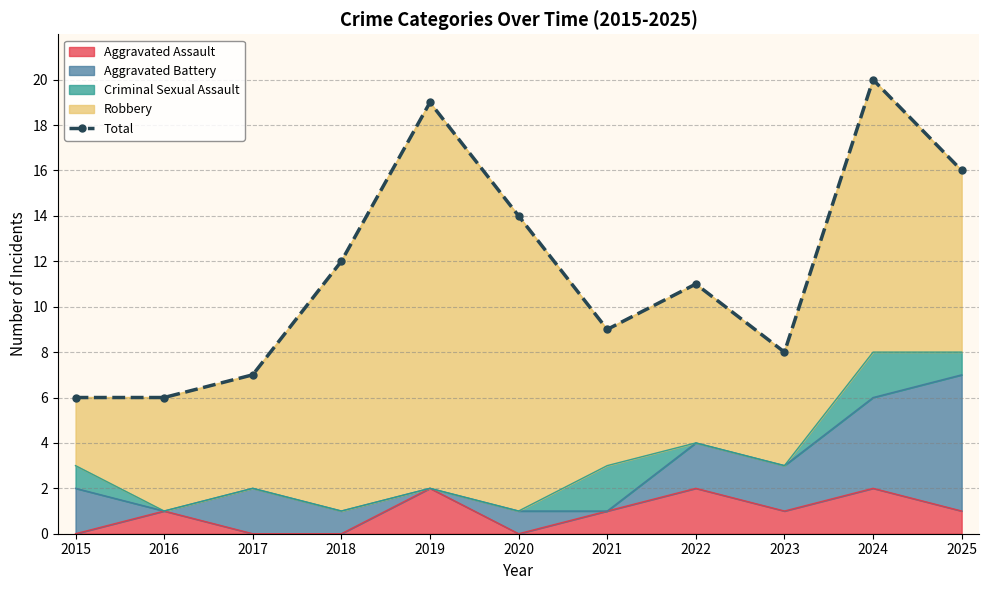

List the labels in order of value, largest first.

2024, 2019, 2025, 2020, 2018, 2022, 2021, 2023, 2017, 2015, 2016